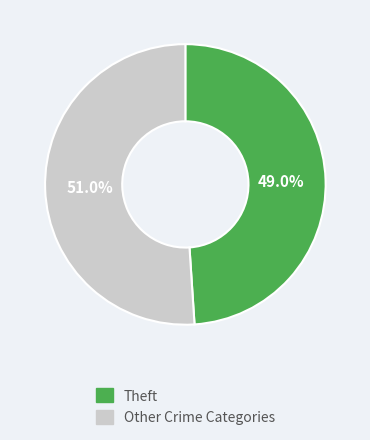

Is there any slice that represents more than half of the pie?

Yes